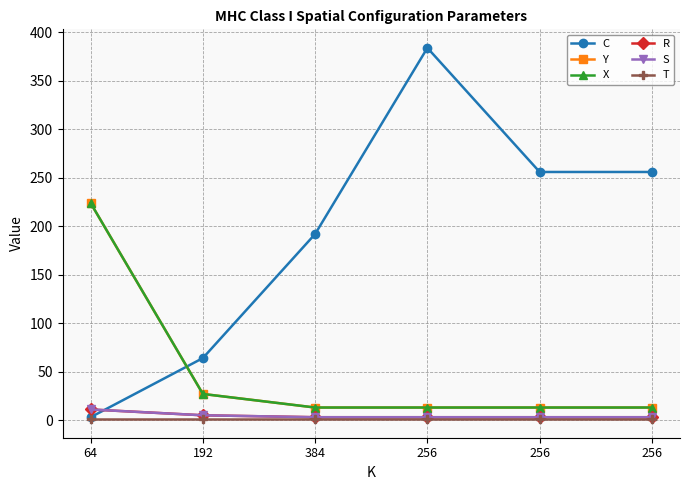

What is the sum of the C values at 256 and 192?

448